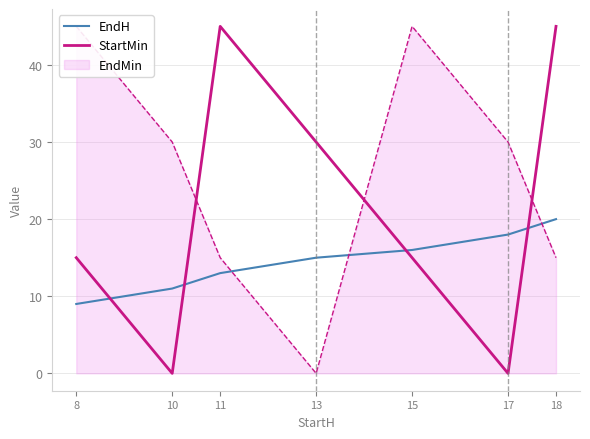

The EndH series shows 25 at 17. True or false?

False